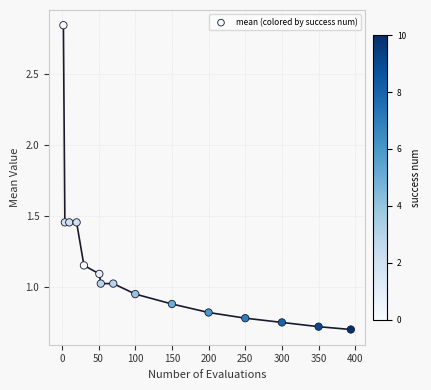

What is the range of X values (max minus min)?

392.0